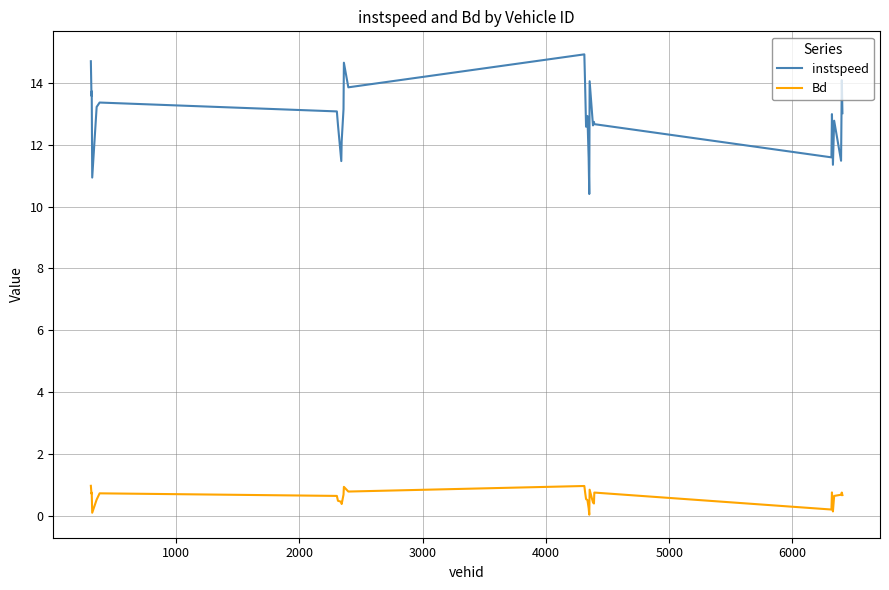

Which series has the largest total across all categories?

instspeed